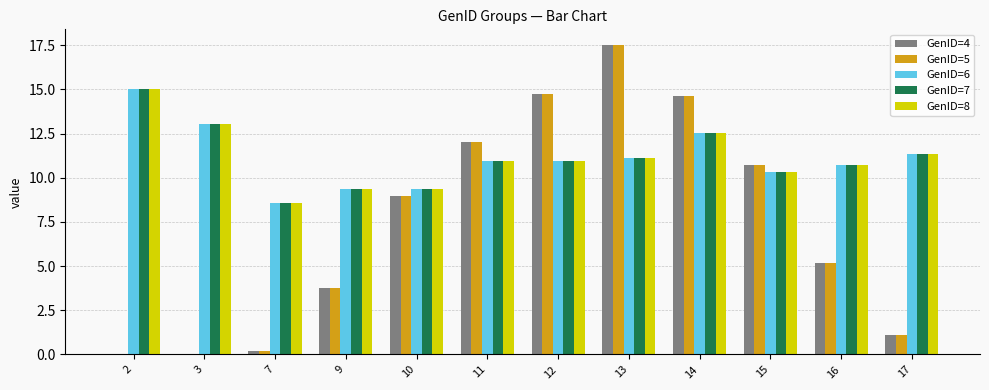

Are the bars horizontal?

No